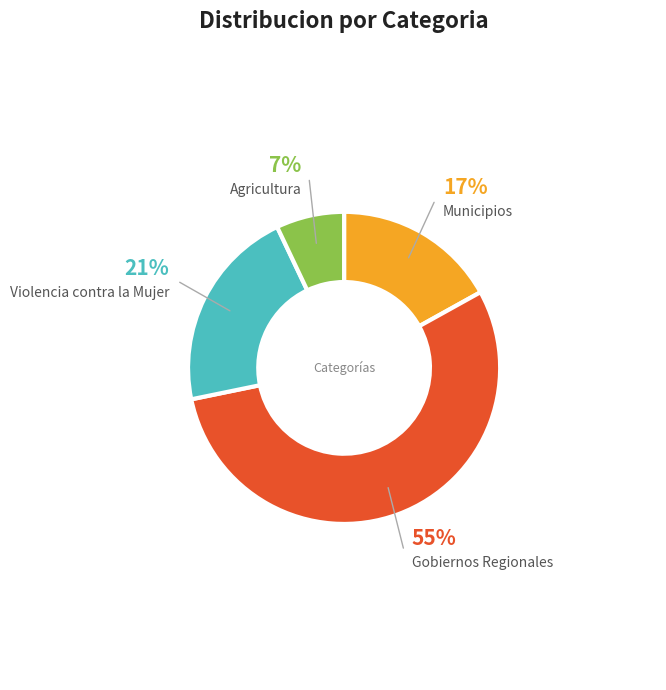

Count the number of slices in the pie.

4